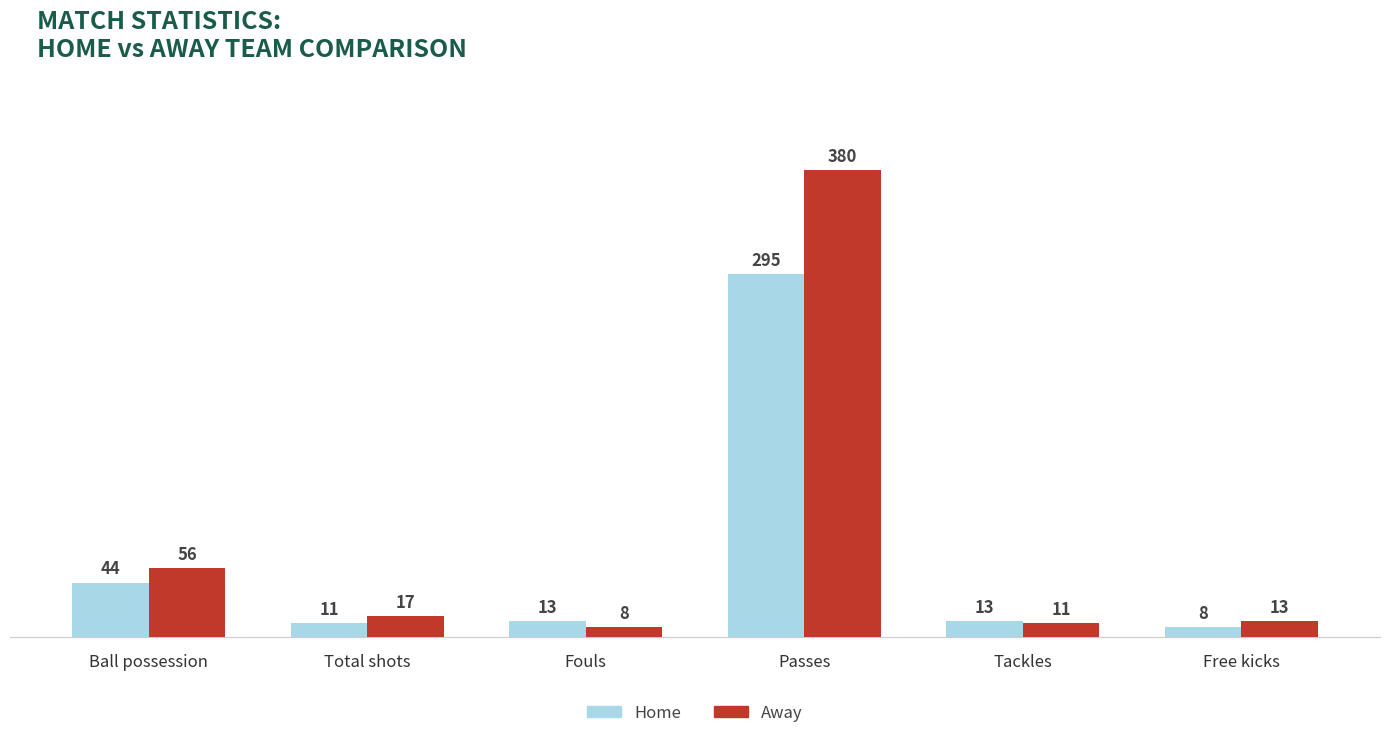

How many distinct data groups are displayed?

2